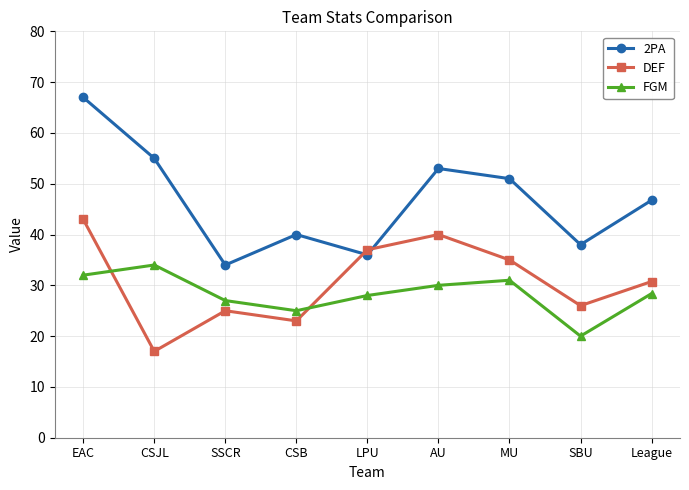

What are all the series names shown in the legend?

2PA, DEF, FGM